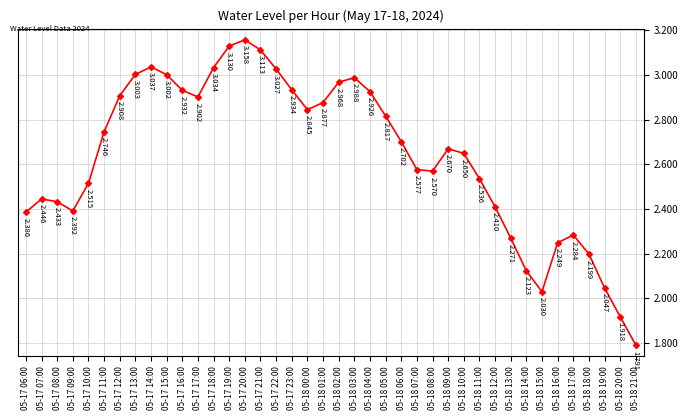

Which has a higher value, 05-18 09:00 or 05-18 06:00?

05-18 06:00